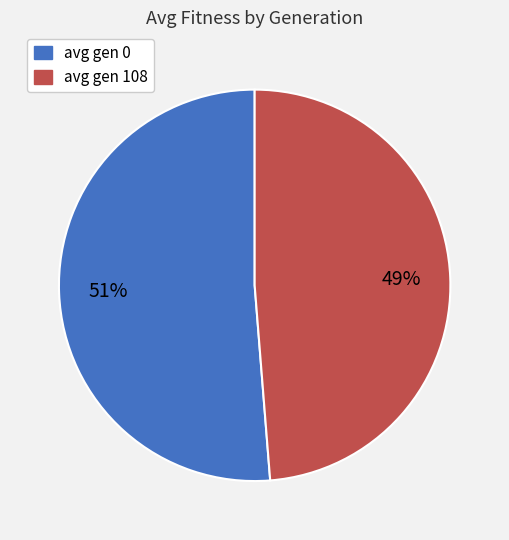

True or false: avg gen 108 accounts for 35% of the total.

False